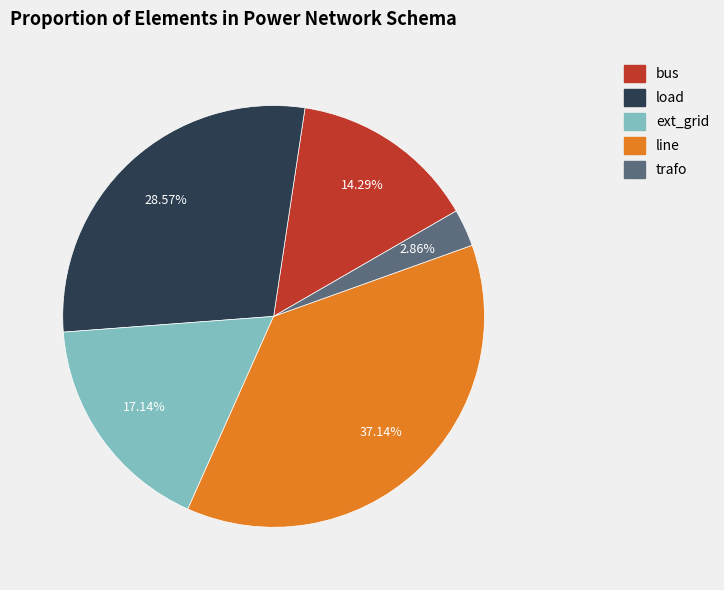

Does any single category account for the majority?

No